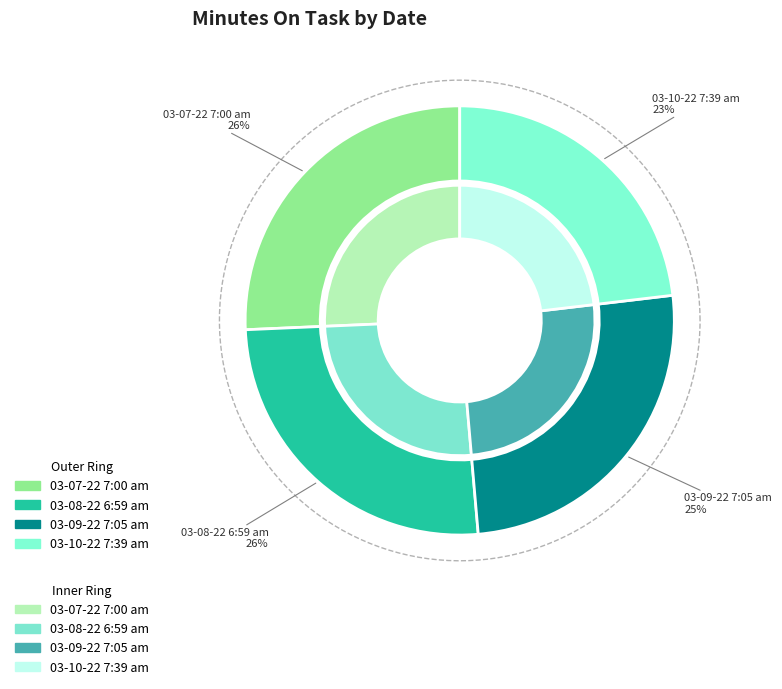

What percentage is the 03-08-22 6:59 am slice, to the nearest percent?

26%